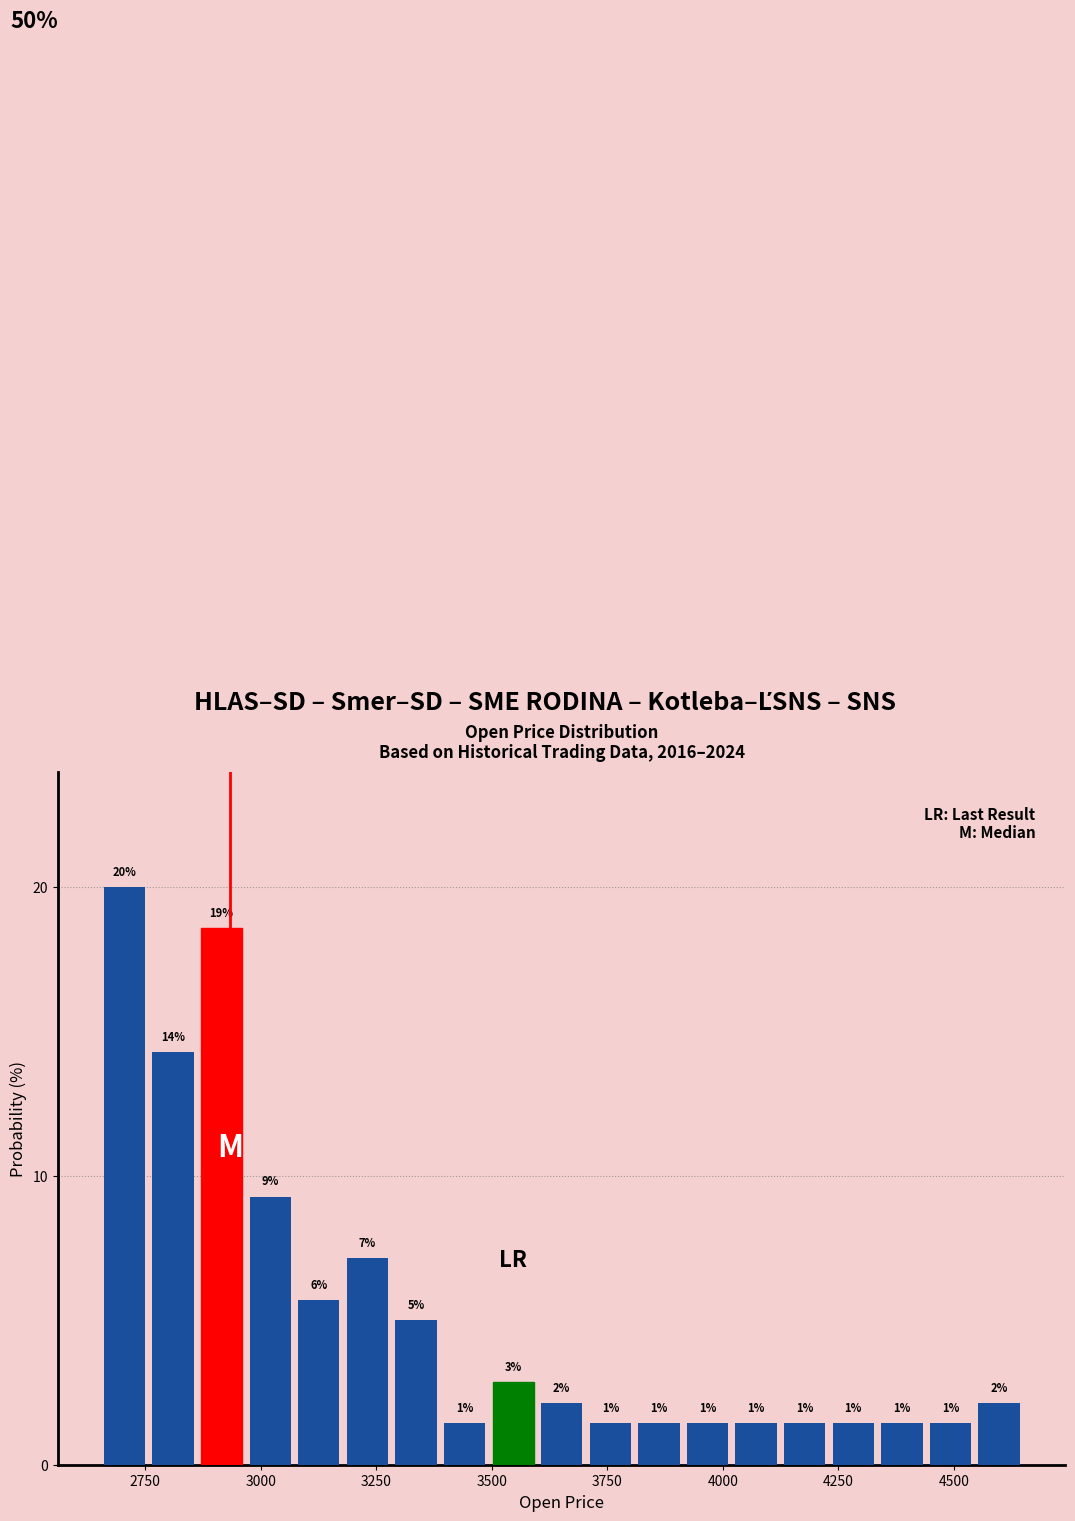

Around what value on the x-axis is the tallest bar? Give the approximate position of its centre, as read against the axis.

2700